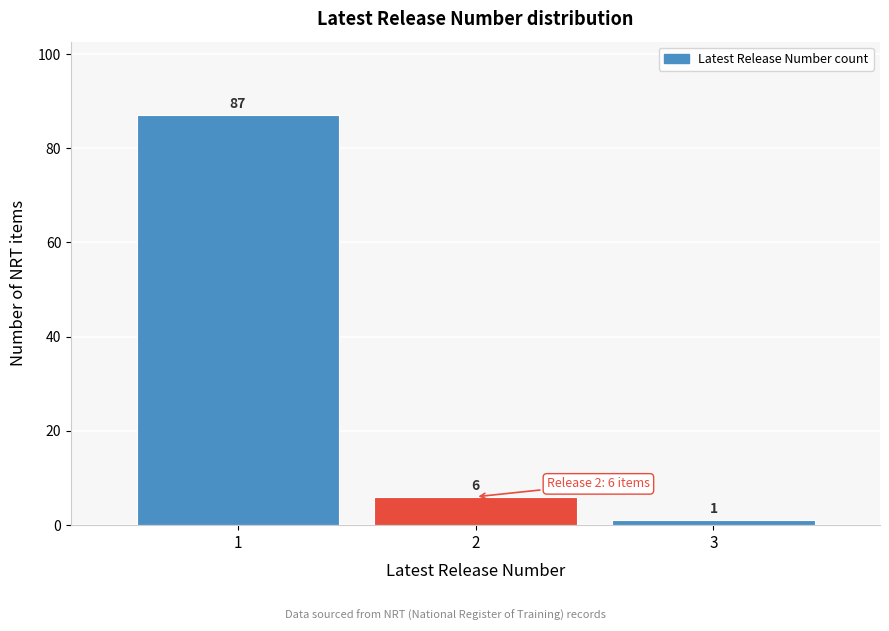

Reading left to right, extract all data points from this chart.

87	6	1